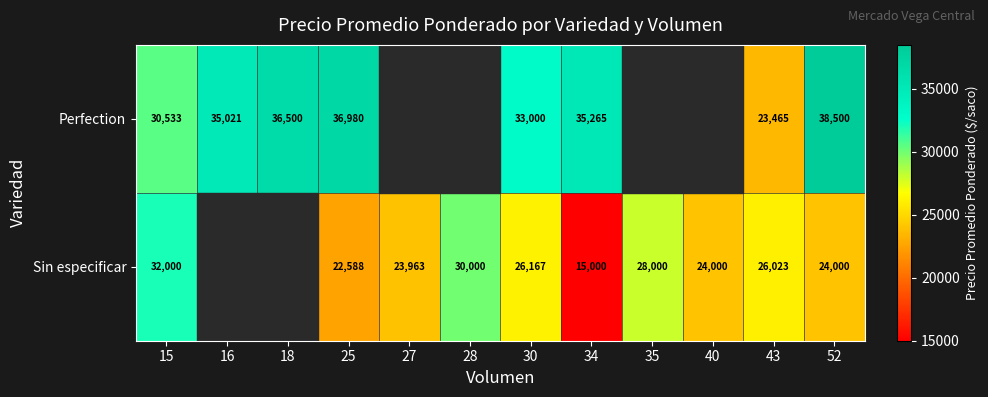

Rank the series at 52 from lowest to highest value.

Sin especificar, Perfection